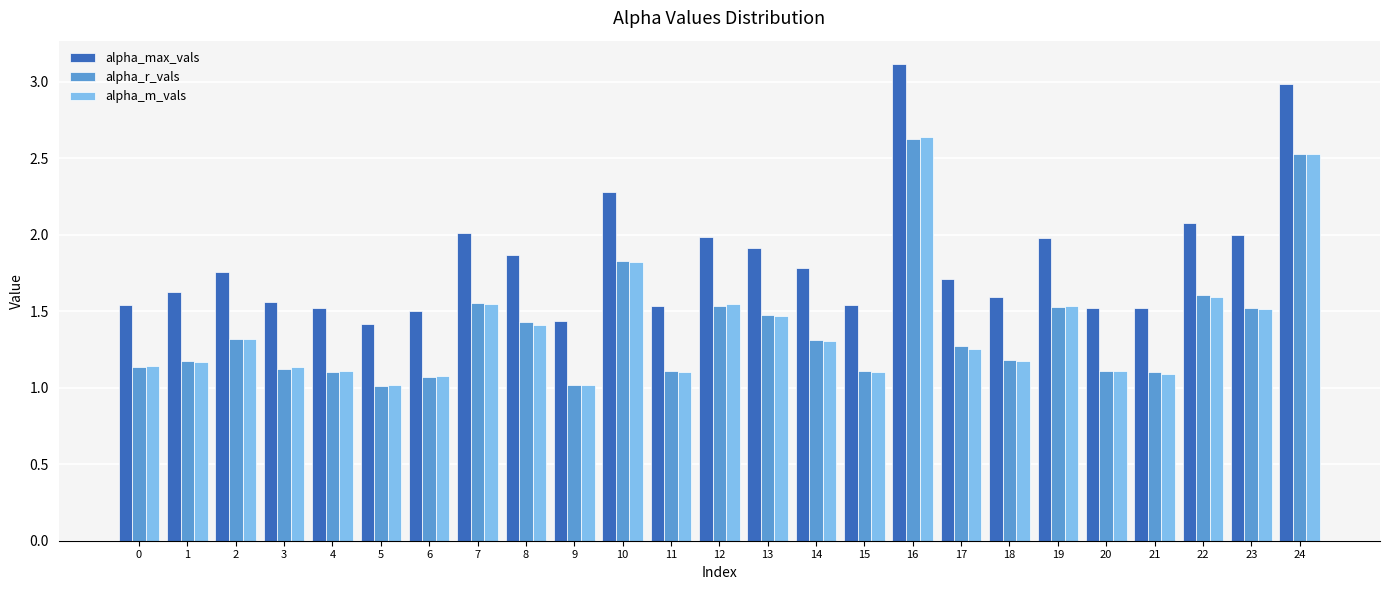

The alpha_r_vals series shows 1.8 at 21. True or false?

False